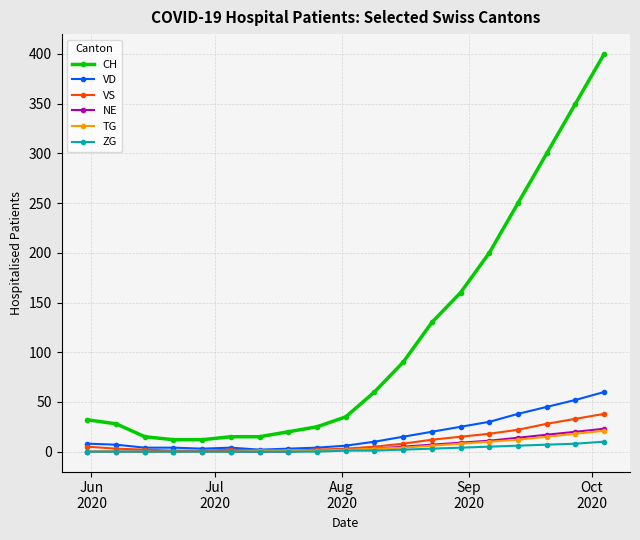

What is the greatest value displayed?

400